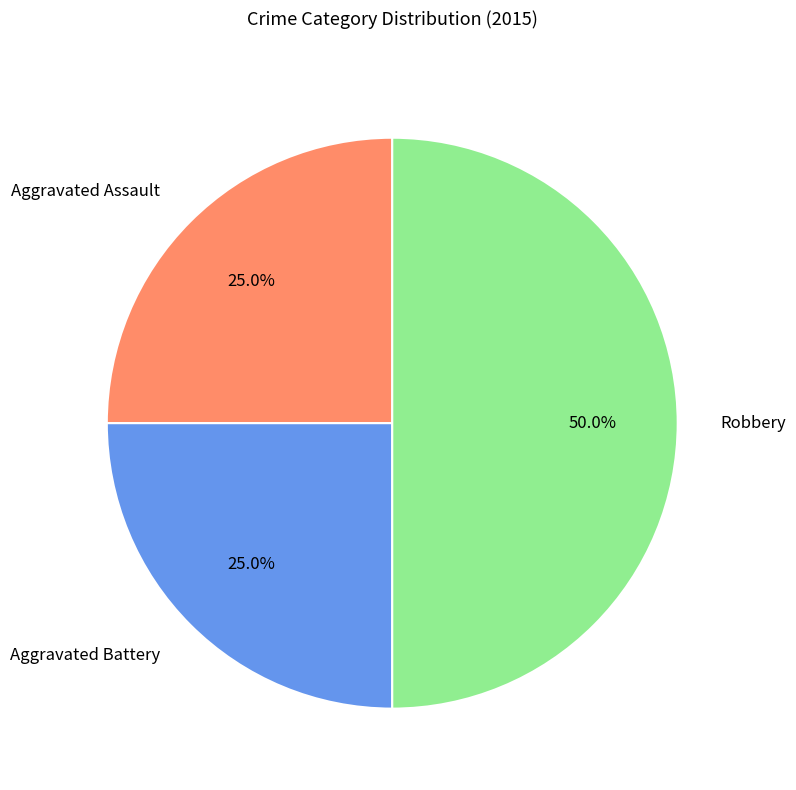

Approximately how many times larger is the value at Aggravated Battery compared to Robbery?

0.5